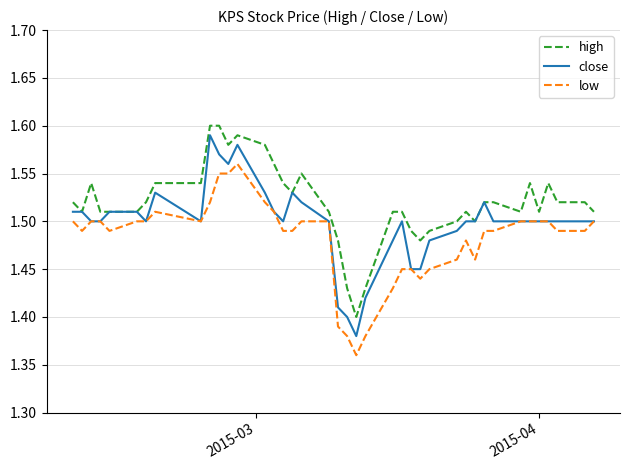

True or false: high and low intersect in this chart.

False